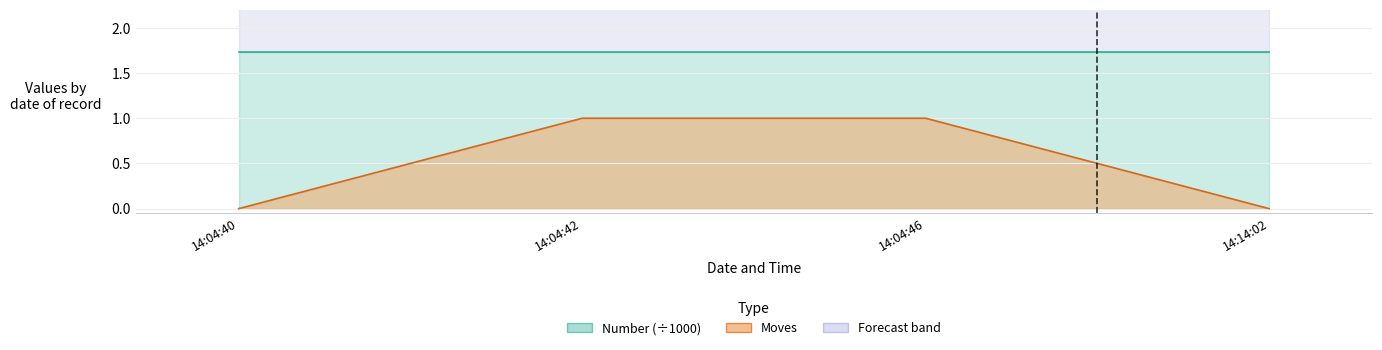

Rank the categories by value from highest to lowest.

14:04:42, 14:04:46, 14:04:40, 14:14:02